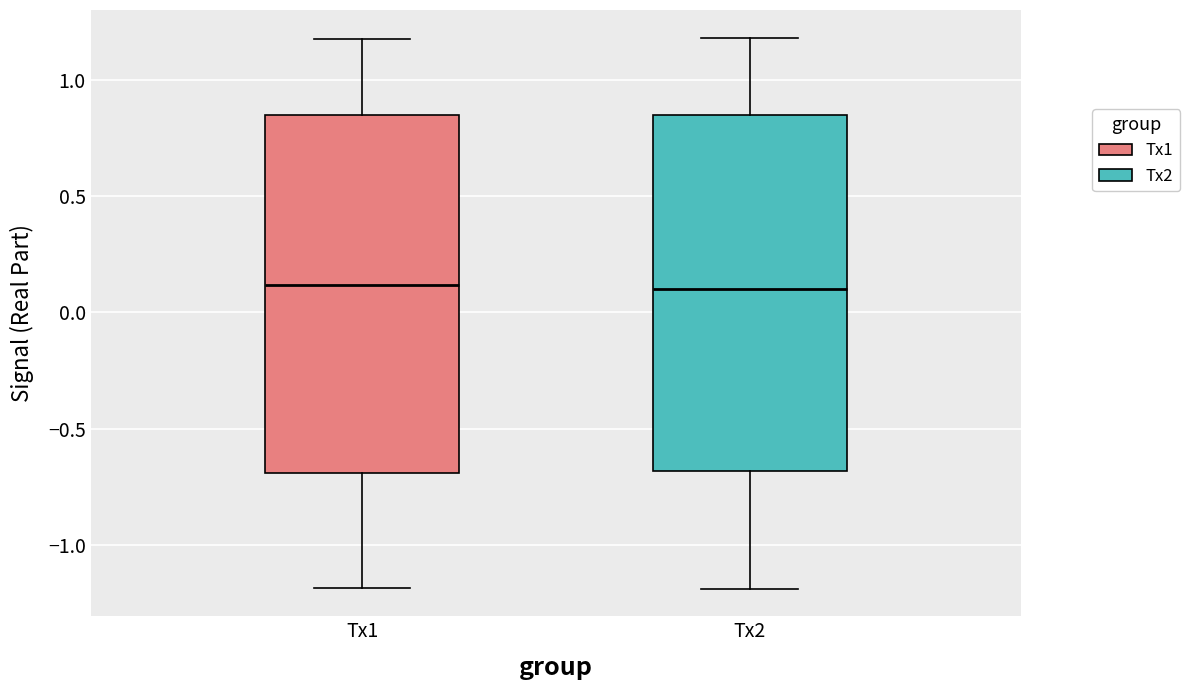

Reading left to right, read every box against the y-axis: the position of its median line, the range the box covers, and the ends of its whiskers. The values are not printed on the chart, so give them approximately, as read against the axis.

Tx1: median 0.10, box -0.70 to 0.85, whiskers -1.20 to 1.15
Tx2: median 0.10, box -0.70 to 0.85, whiskers -1.20 to 1.20